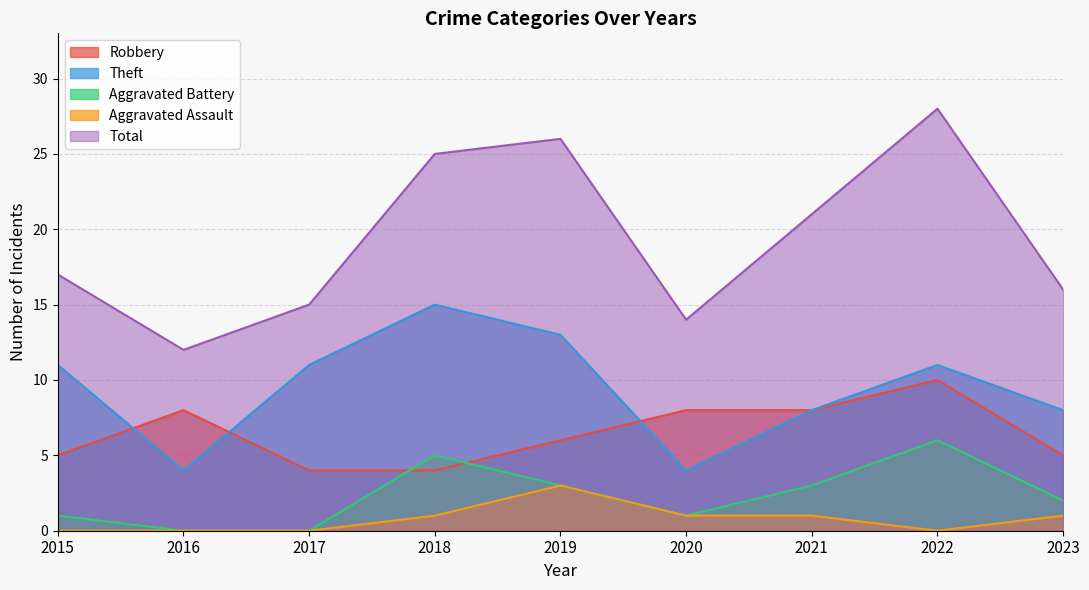

Reading left to right, extract all data points from this chart.

Robbery: 2015=5	2016=8	2017=4	2018=4	2019=6	2020=8	2021=8	2022=10	2023=5
Theft: 2015=11	2016=4	2017=11	2018=15	2019=13	2020=4	2021=8	2022=11	2023=8
Aggravated Battery: 2015=1	2016=0	2017=0	2018=5	2019=3	2020=1	2021=3	2022=6	2023=2
Aggravated Assault: 2015=0	2016=0	2017=0	2018=1	2019=3	2020=1	2021=1	2022=0	2023=1
Total: 2015=17	2016=12	2017=15	2018=25	2019=26	2020=14	2021=21	2022=28	2023=16